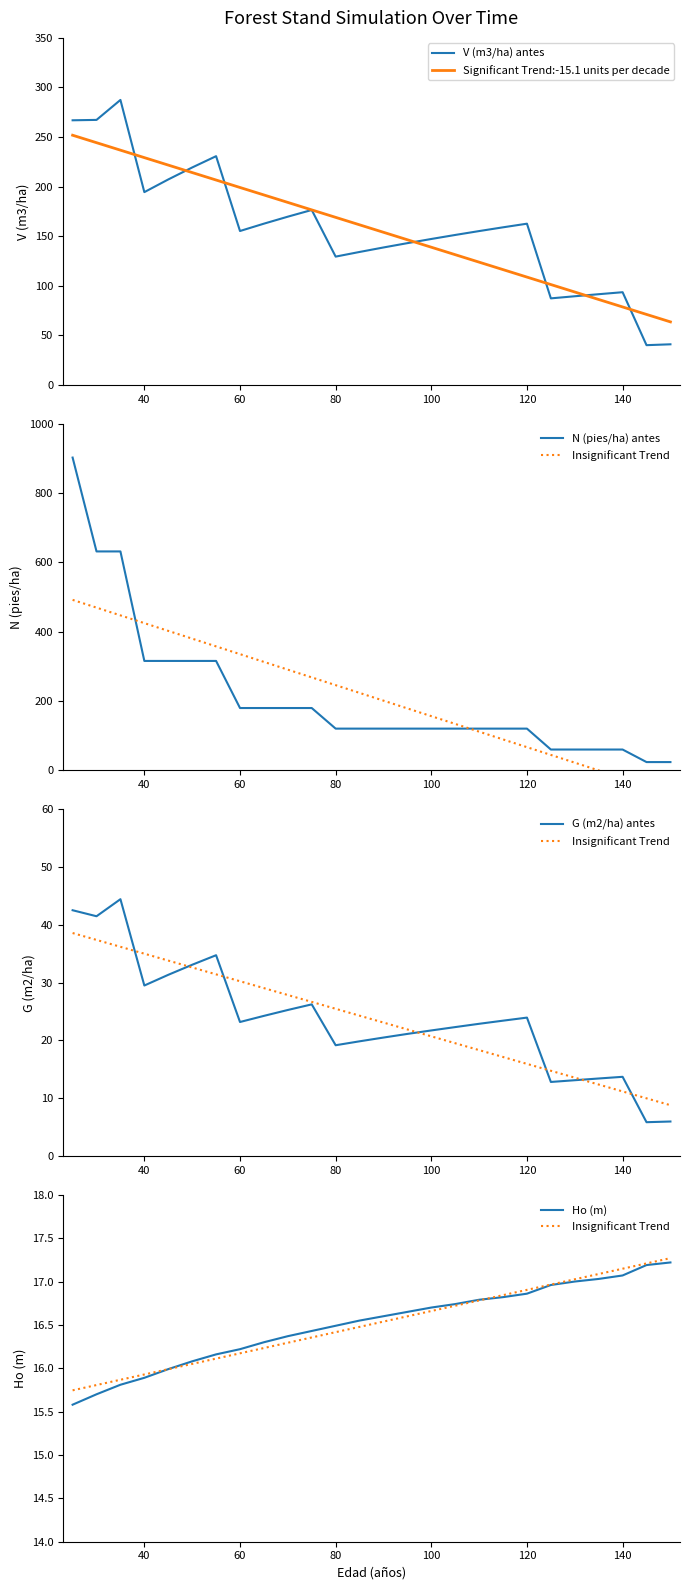

What are all the series names shown in the legend?

V (m3/ha) antes, Significant Trend:-15.1 units per decade, N (pies/ha) antes, Insignificant Trend, G (m2/ha) antes, Ho (m)